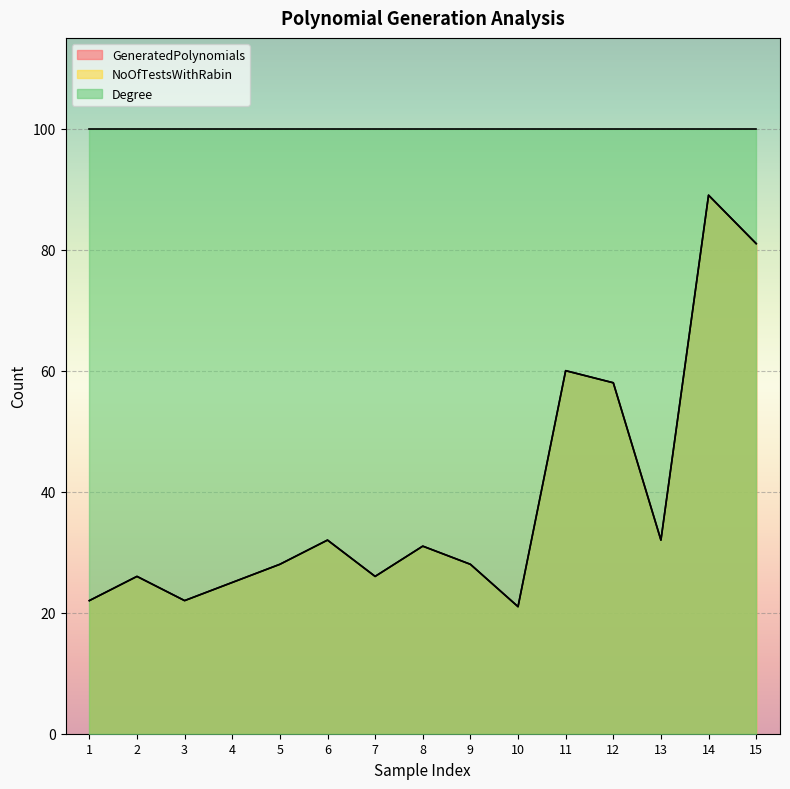

What is the value of the NoOfTestsWithRabin point at the 7th from the left?

26